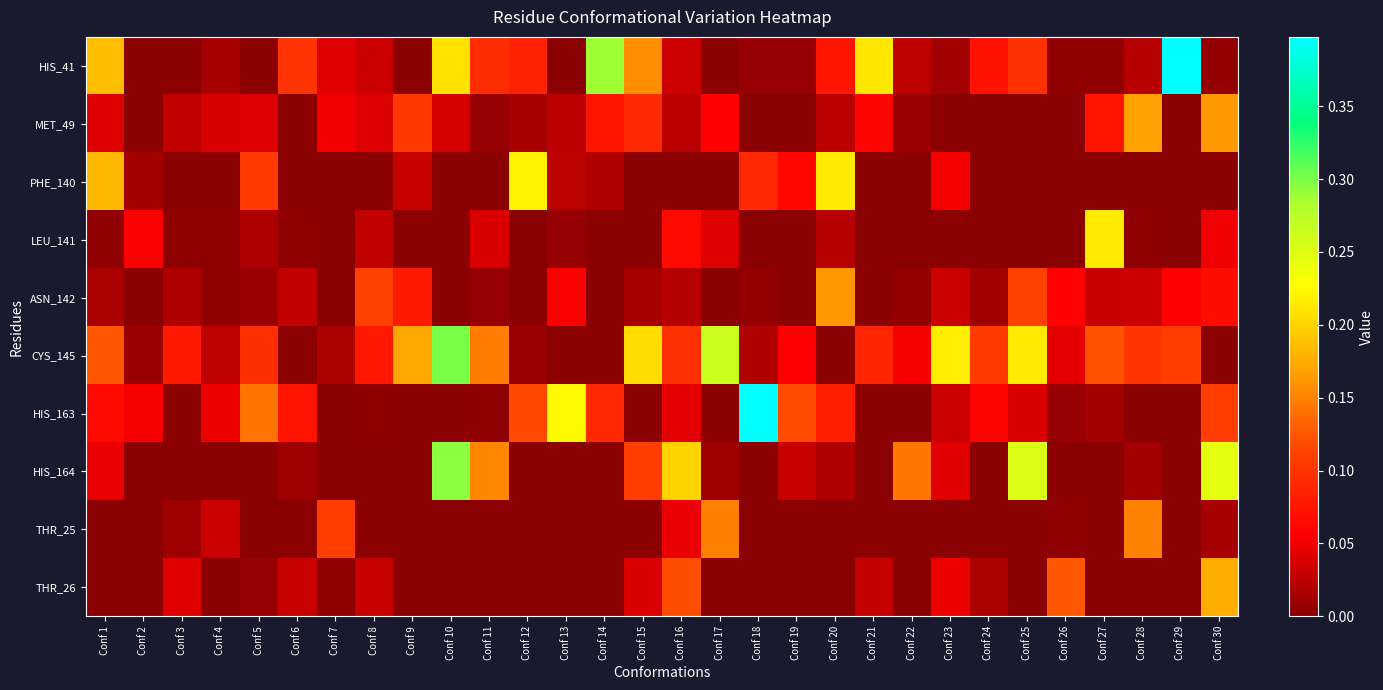

Rank the series at Conf 11 from lowest to highest value.

PHE_140, THR_25, THR_26, HIS_163, ASN_142, MET_49, LEU_141, HIS_41, CYS_145, HIS_164